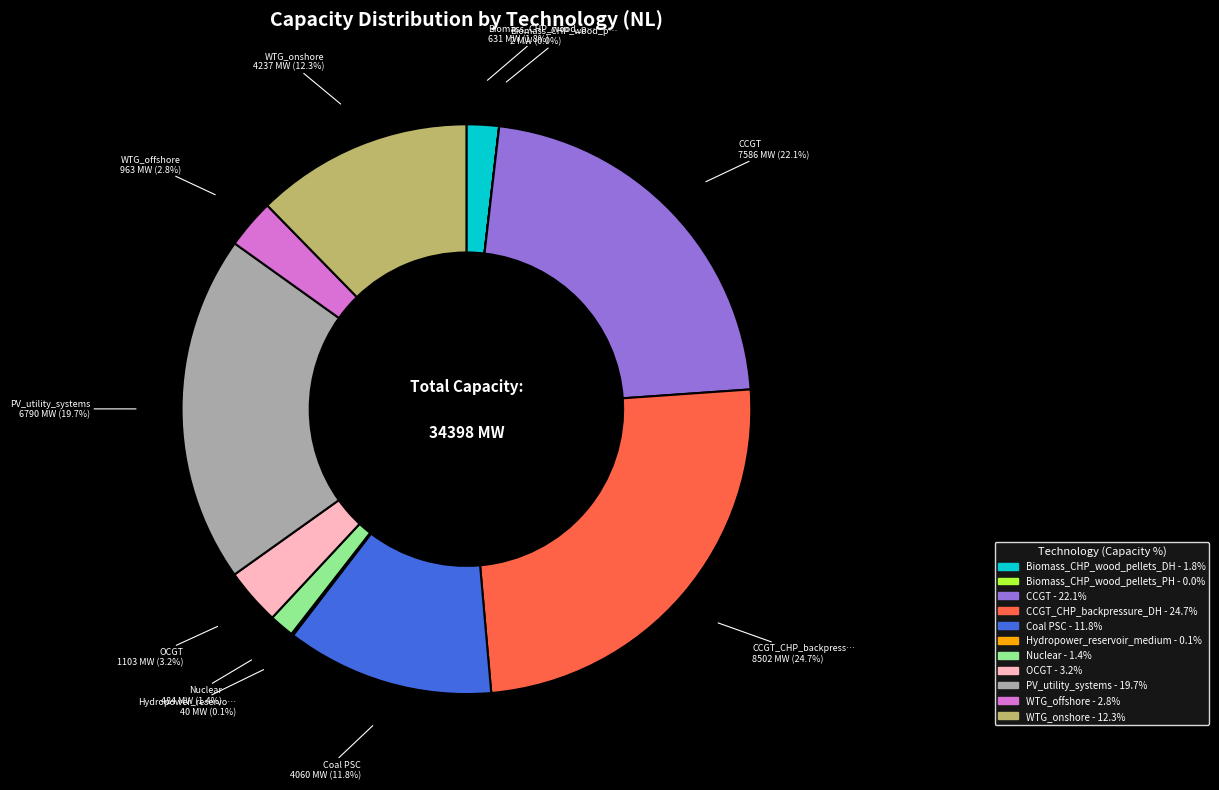

Does any single category account for the majority?

No